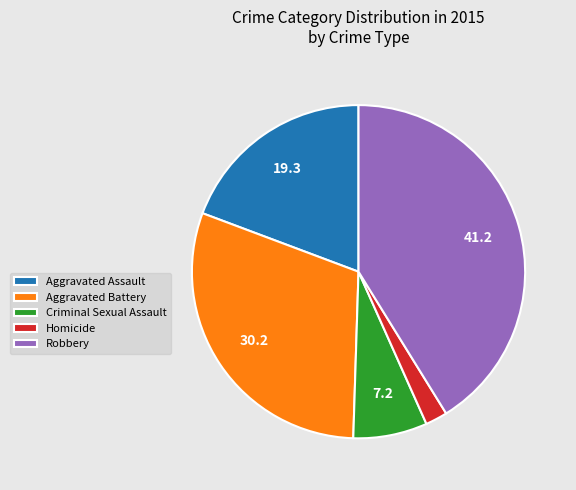

Rank the categories by value from lowest to highest.

Homicide, Criminal Sexual Assault, Aggravated Assault, Aggravated Battery, Robbery